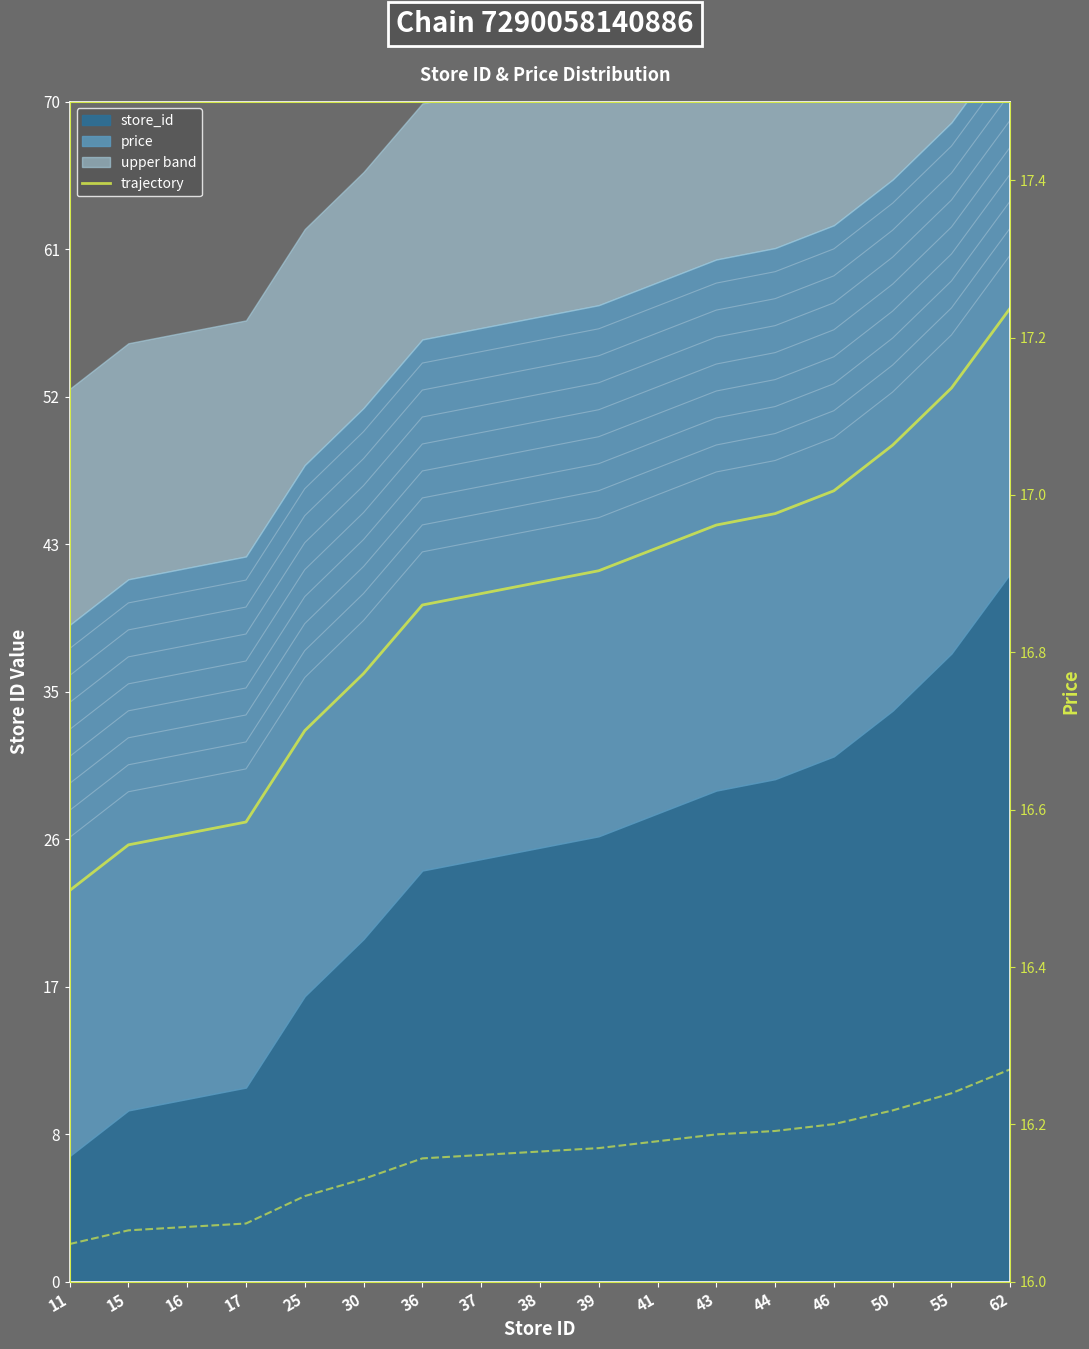

Reading right to left, transcribe all the data shown in this chart.

82.5	75.7	70.9	67.0	65.1	64.1	62.2	60.2	59.3	58.3	57.3	51.5	46.7	39.0	38.0	37.0	33.1